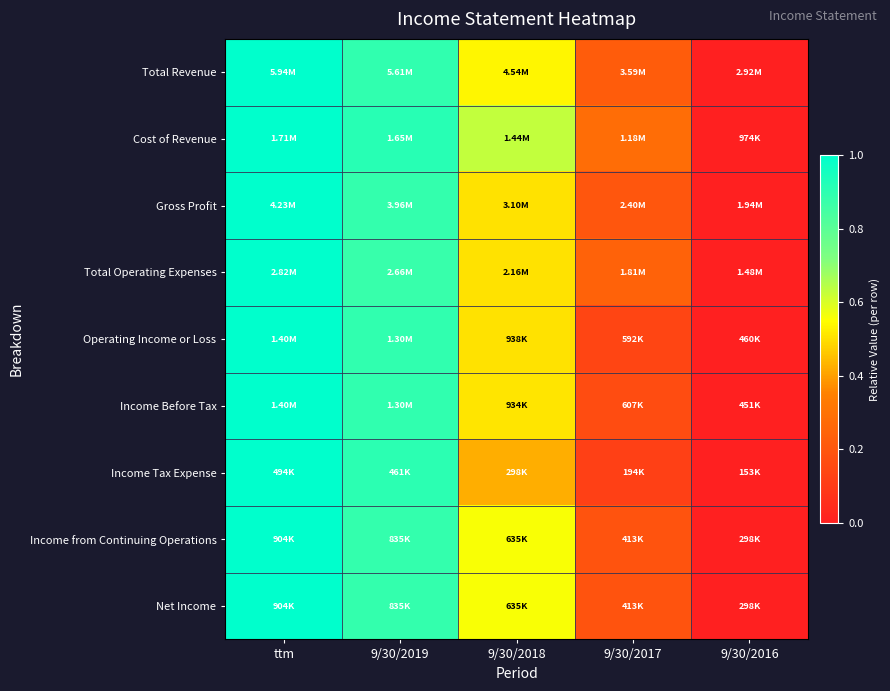

Reading left to right, list all the values displayed in this chart.

Total Revenue: ttm=1.0	9/30/2019=0.9	9/30/2018=0.5	9/30/2017=0.2	9/30/2016=0.0
Cost of Revenue: ttm=1.0	9/30/2019=0.9	9/30/2018=0.6	9/30/2017=0.3	9/30/2016=0.0
Gross Profit: ttm=1.0	9/30/2019=0.9	9/30/2018=0.5	9/30/2017=0.2	9/30/2016=0.0
Total Operating Expenses: ttm=1.0	9/30/2019=0.9	9/30/2018=0.5	9/30/2017=0.2	9/30/2016=0.0
Operating Income or Loss: ttm=1.0	9/30/2019=0.9	9/30/2018=0.5	9/30/2017=0.1	9/30/2016=0.0
Income Before Tax: ttm=1.0	9/30/2019=0.9	9/30/2018=0.5	9/30/2017=0.2	9/30/2016=0.0
Income Tax Expense: ttm=1.0	9/30/2019=0.9	9/30/2018=0.4	9/30/2017=0.1	9/30/2016=0.0
Income from Continuing Operations: ttm=1.0	9/30/2019=0.9	9/30/2018=0.6	9/30/2017=0.2	9/30/2016=0.0
Net Income: ttm=1.0	9/30/2019=0.9	9/30/2018=0.6	9/30/2017=0.2	9/30/2016=0.0